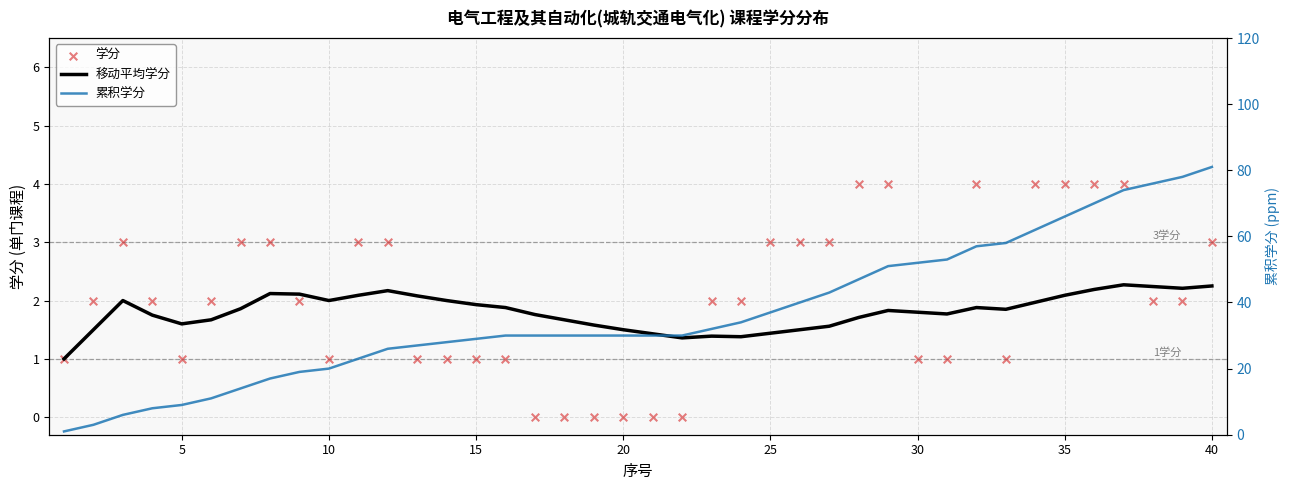

Which series contains the lowest Y value?

学分